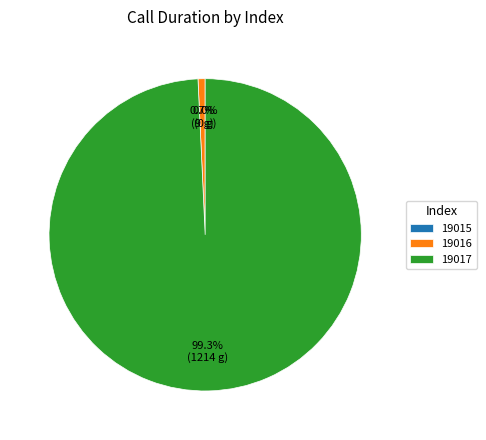

The 19017 slice represents 89% of the pie. True or false?

False